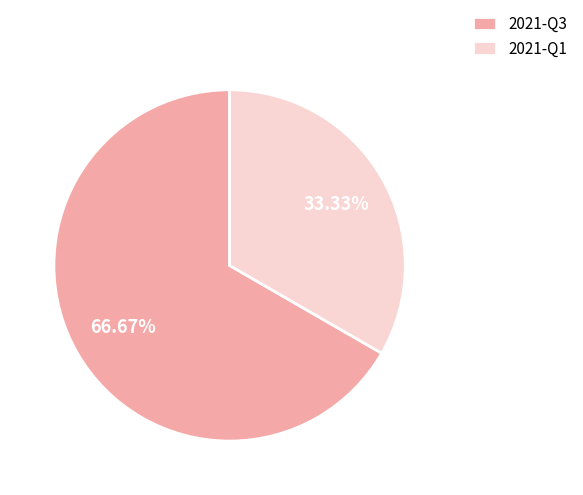

To the nearest percent, what is the difference between the 2021-Q3 and 2021-Q1 slice percentages?

33%